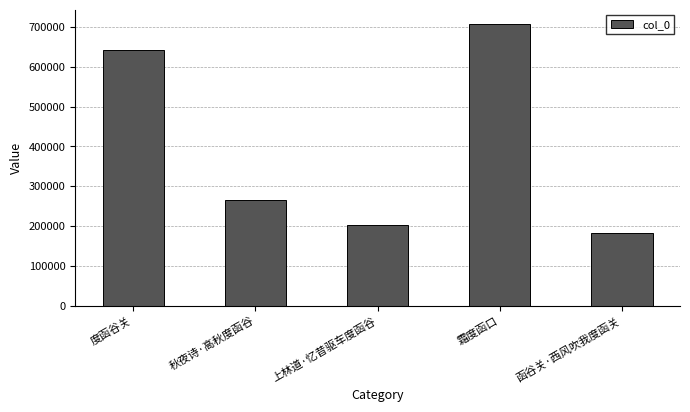

True or false: the data shows 1053413 at 度函谷关.

False